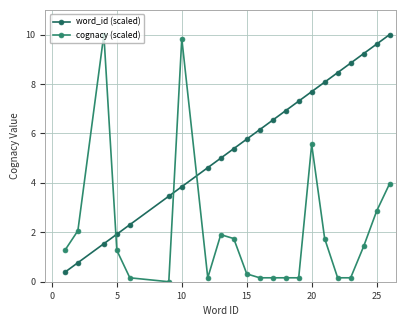

Reading right to left, list all the values displayed in this chart.

word_id (scaled): 10.0	9.6	9.2	8.8	8.5	8.1	7.7	7.3	6.9	6.5	6.2	5.8	5.4	5.0	4.6	3.8	3.5	2.3	1.9	1.5	0.8	0.4
cognacy (scaled): 4.0	2.9	1.4	0.2	0.2	1.7	5.6	0.2	0.2	0.2	0.2	0.3	1.7	1.9	0.2	9.8	0.0	0.2	1.3	10.0	2.1	1.3